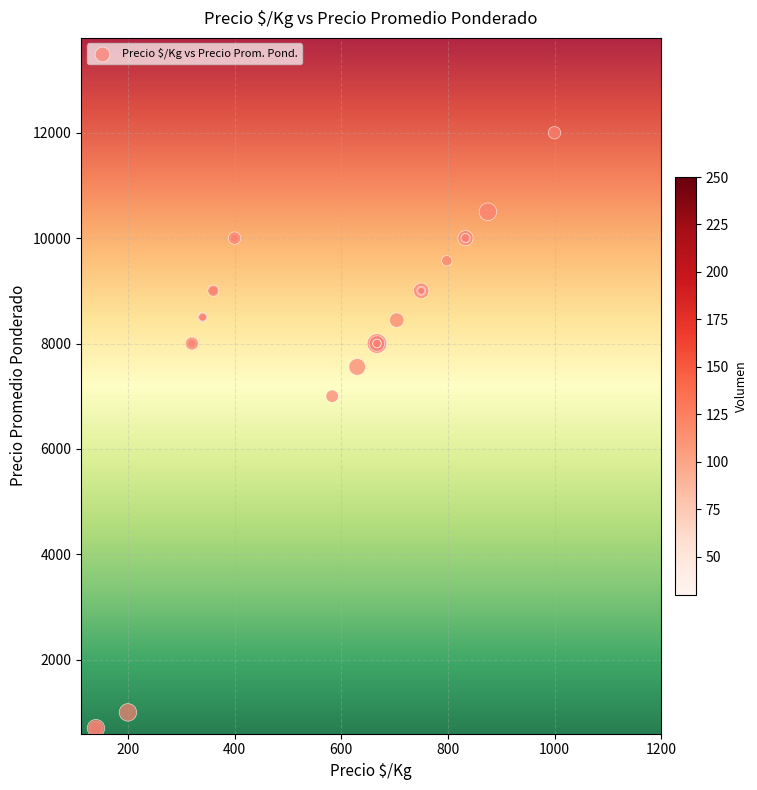

What Y value in the scatter plot is closest to 6350?

7000